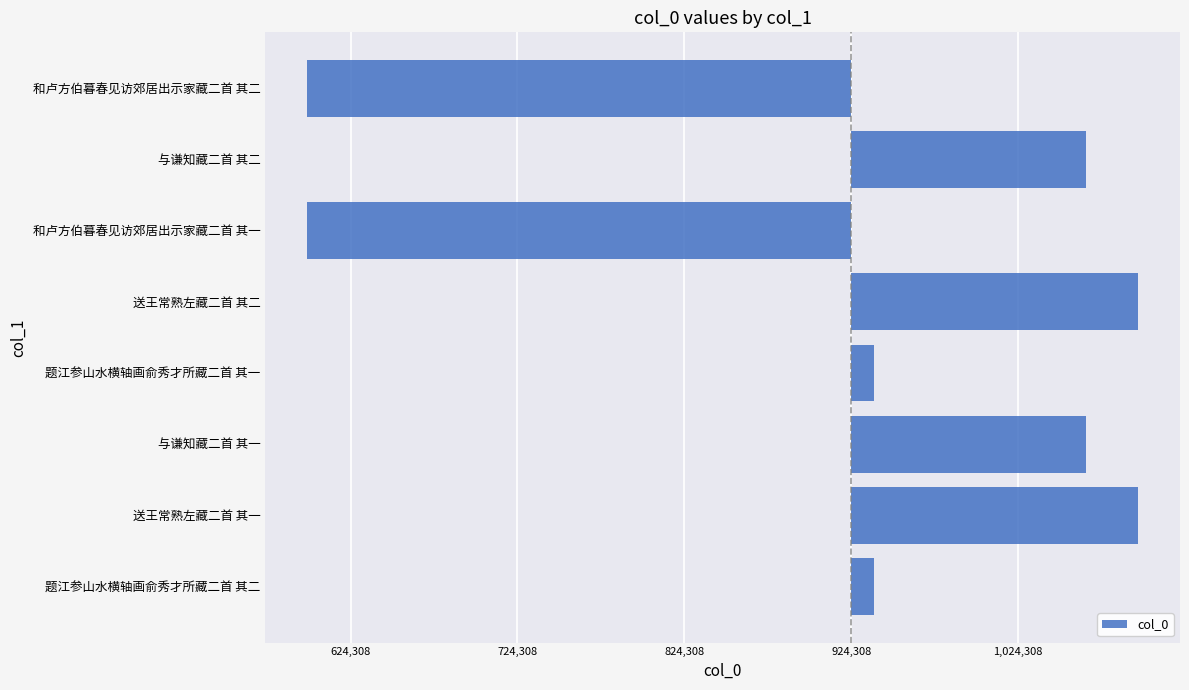

How many values are below zero?

2